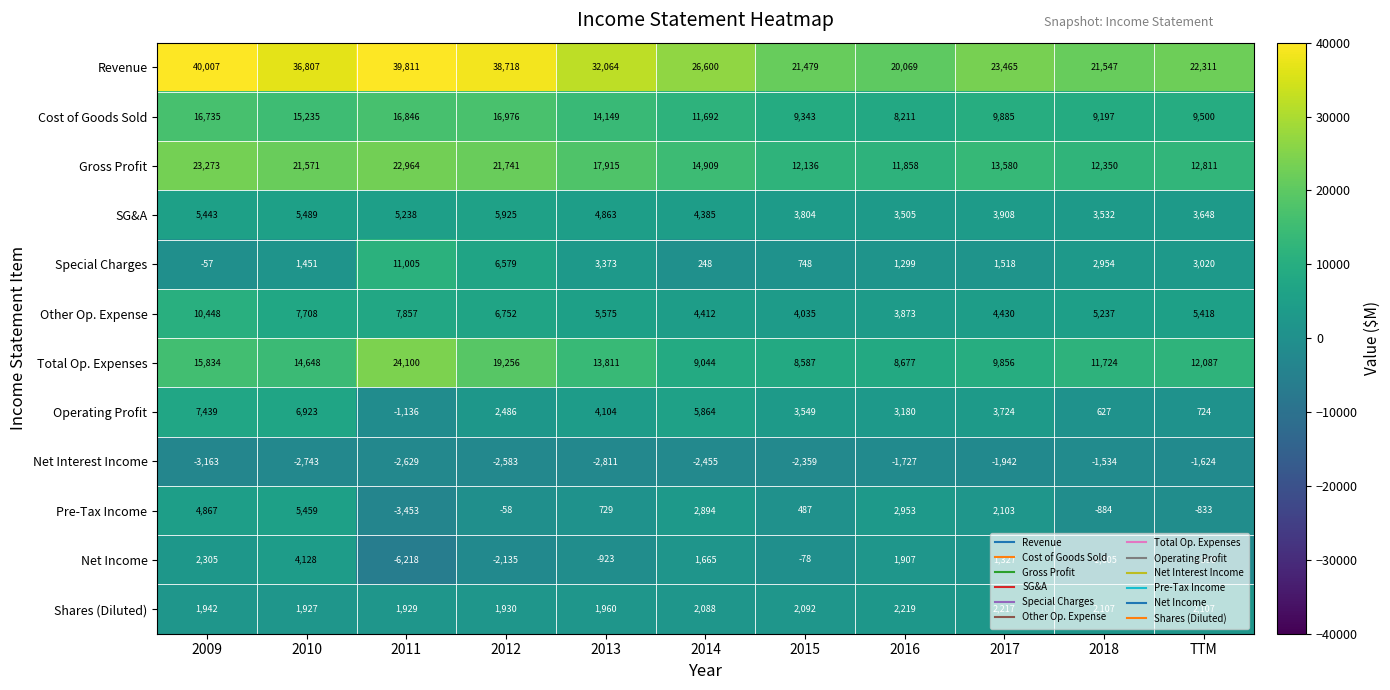

List the series in order of their peak value, lowest first.

Net Interest Income, Shares (Diluted), Net Income, Pre-Tax Income, SG&A, Operating Profit, Other Op. Expense, Special Charges, Cost of Goods Sold, Gross Profit, Total Op. Expenses, Revenue